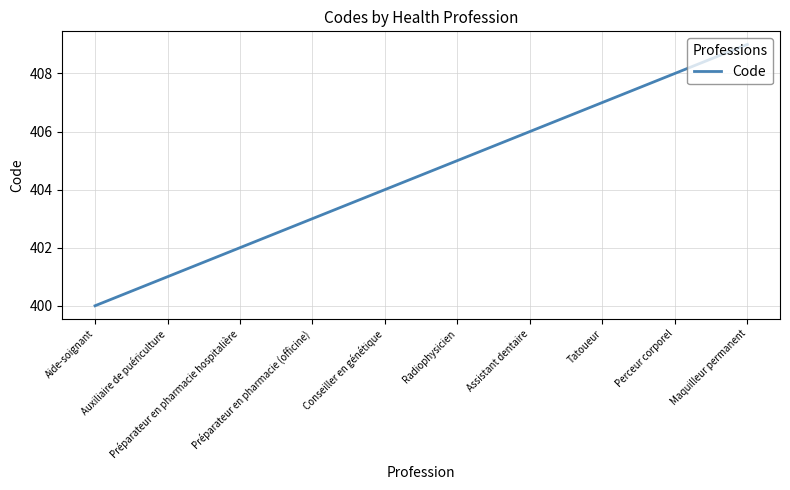

How many values are below 405?

5